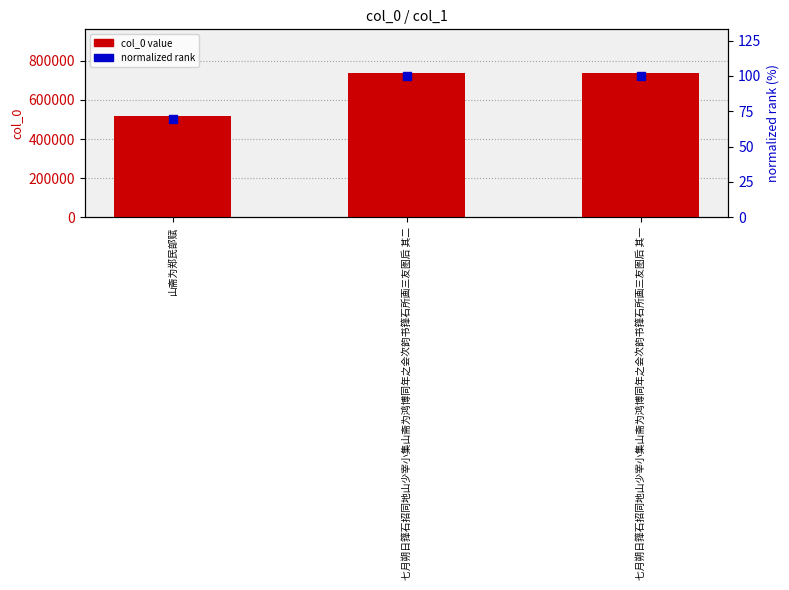

Which series has the widest spread of Y values?

col_0